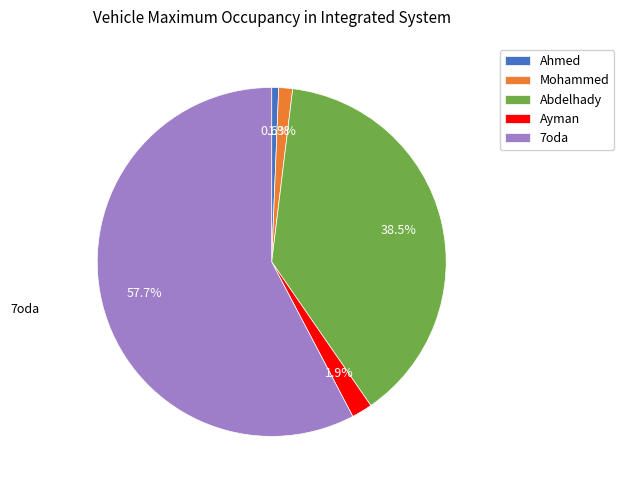

Rank the categories by value from lowest to highest.

Ahmed, Mohammed, Ayman, Abdelhady, 7oda